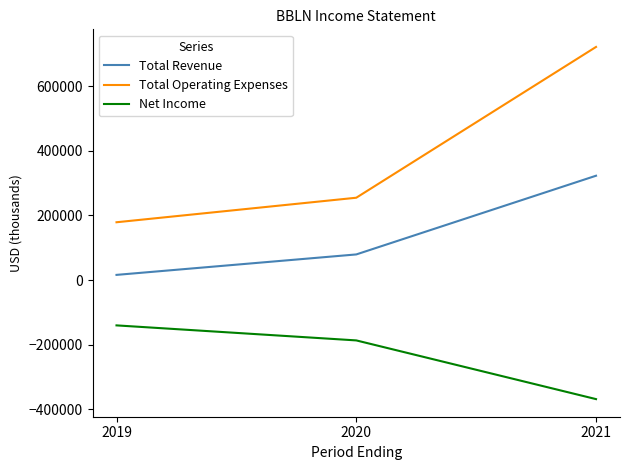

Reading right to left, list all the values displayed in this chart.

Total Revenue: 2021=322900	2020=79300	2019=16000
Total Operating Expenses: 2021=721500	2020=254800	2019=178900
Net Income: 2021=-368500	2020=-186800	2019=-140300